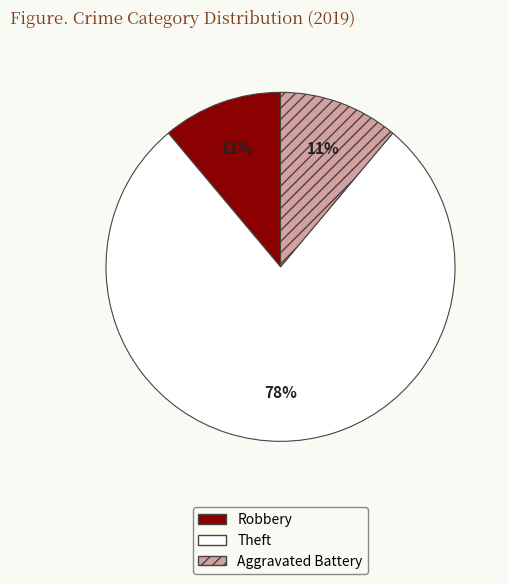

Which has a higher value, Theft or Robbery?

Theft